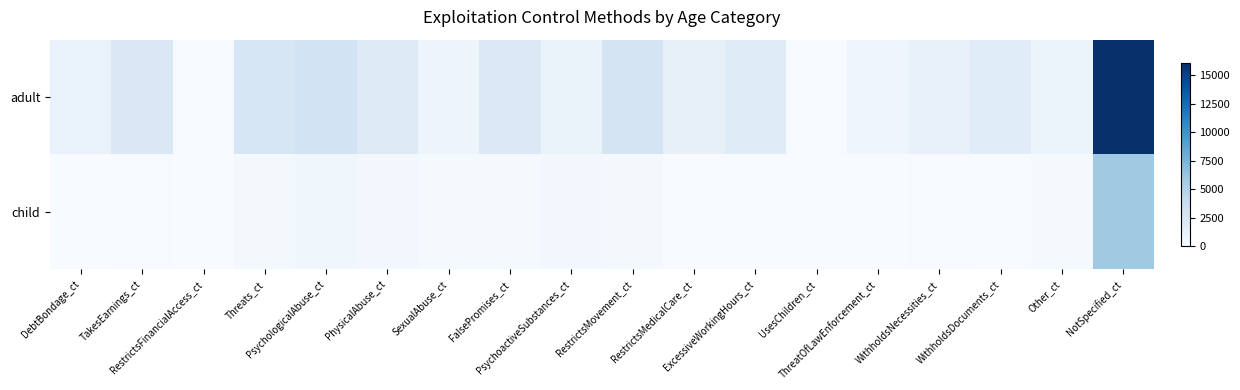

Rank the series at WithholdsDocuments_ct from lowest to highest value.

child, adult